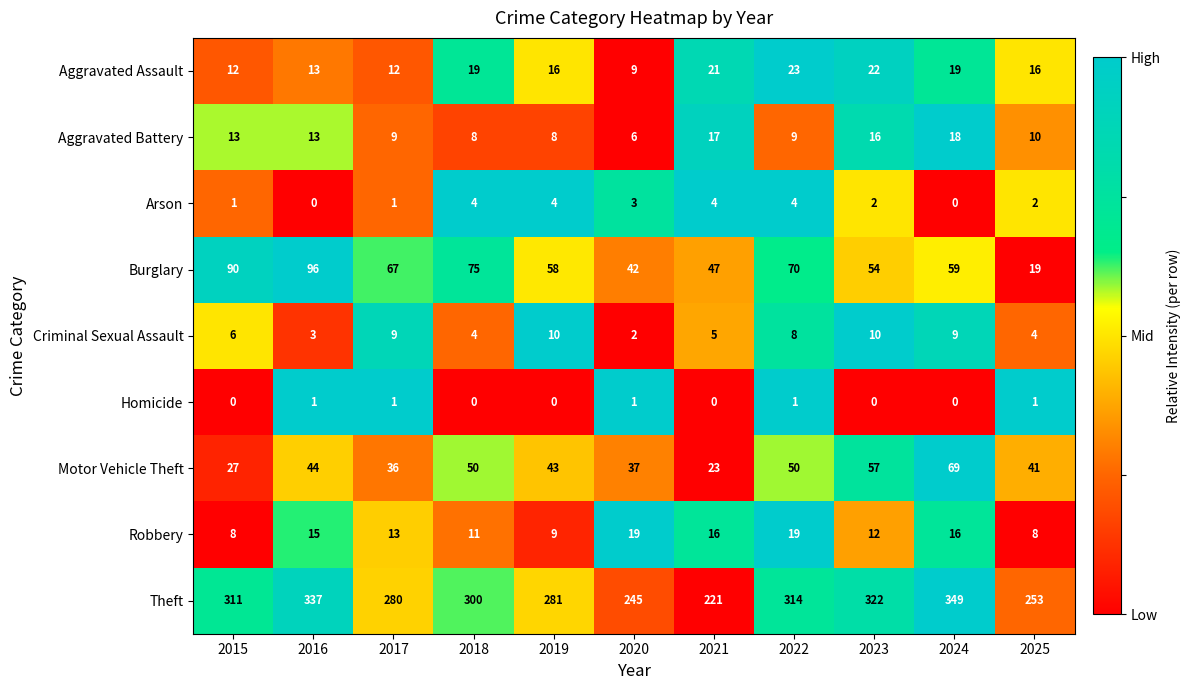

Rank the series at 2020 from lowest to highest value.

Homicide, Criminal Sexual Assault, Arson, Aggravated Battery, Aggravated Assault, Robbery, Motor Vehicle Theft, Burglary, Theft